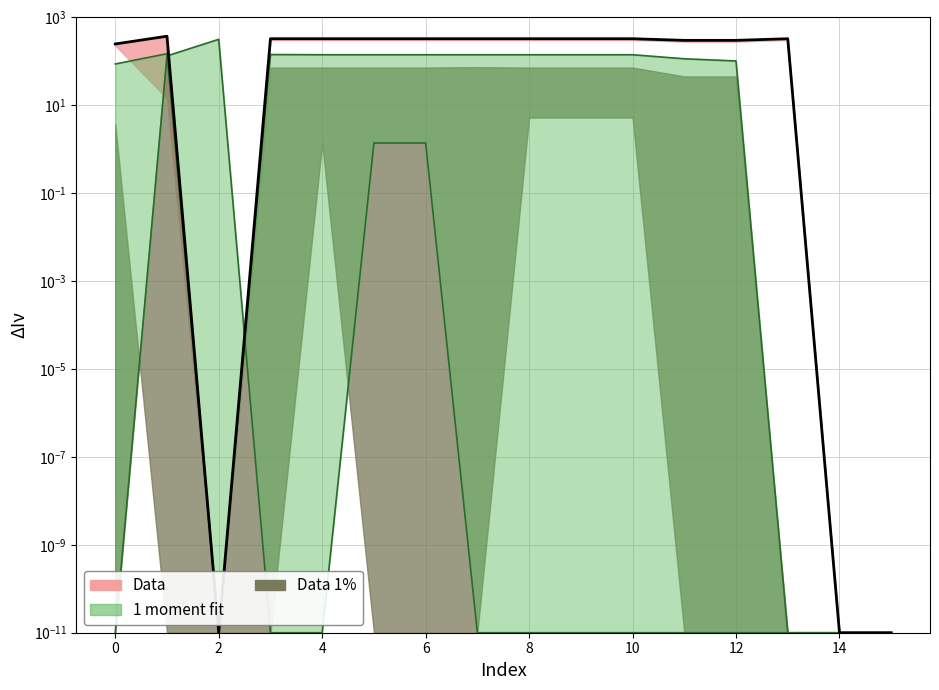

At how many categories does at least one series exceed 292?

13